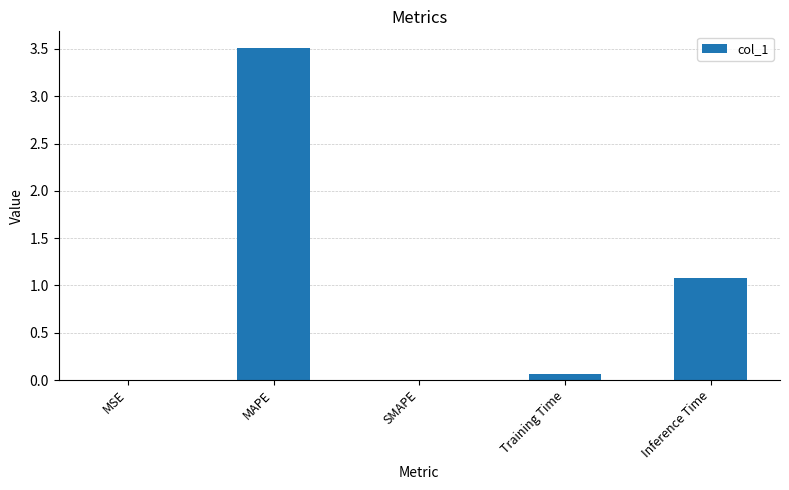

Between SMAPE and Inference Time, which is larger?

Inference Time